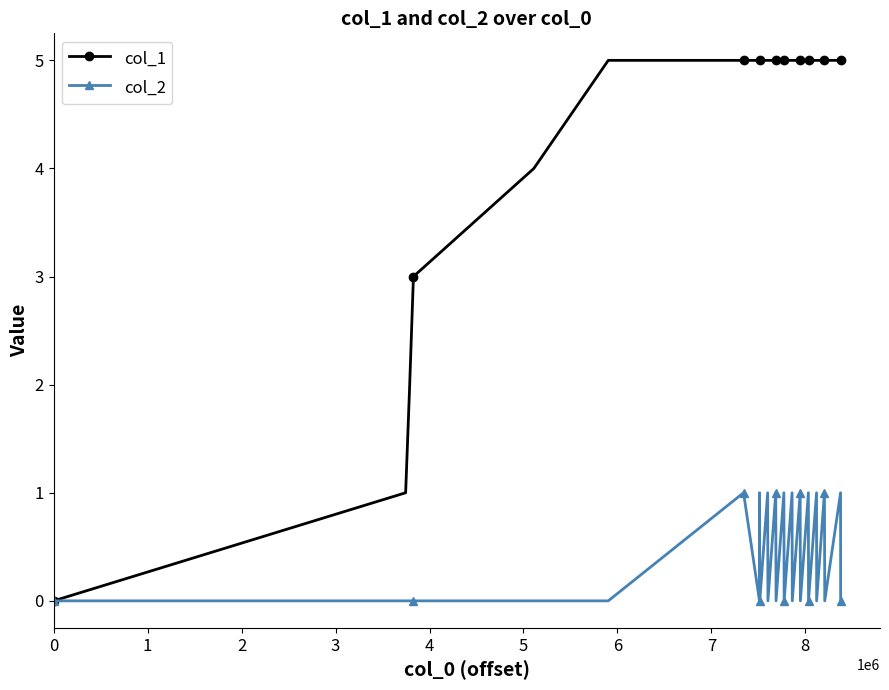

What is the greatest value displayed?

5